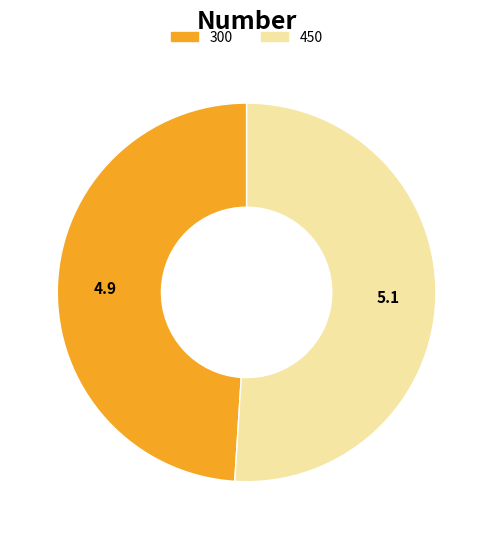

Is there any slice that represents more than half of the pie?

Yes